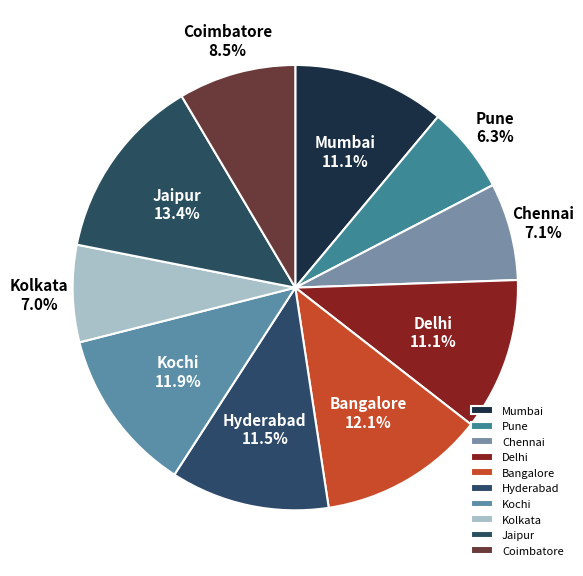

True or false: Bangalore accounts for 1% of the total.

False